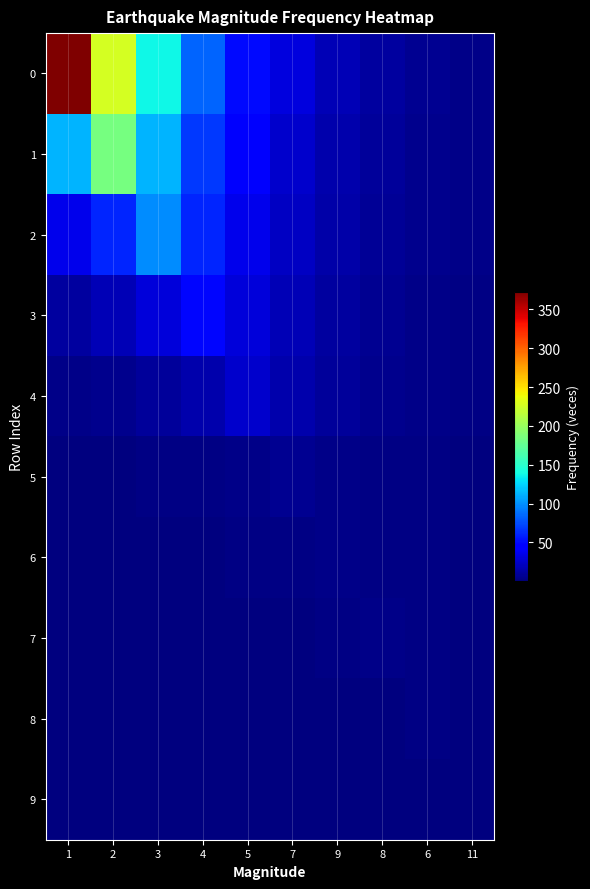

At how many categories does at least one series exceed 108?

3